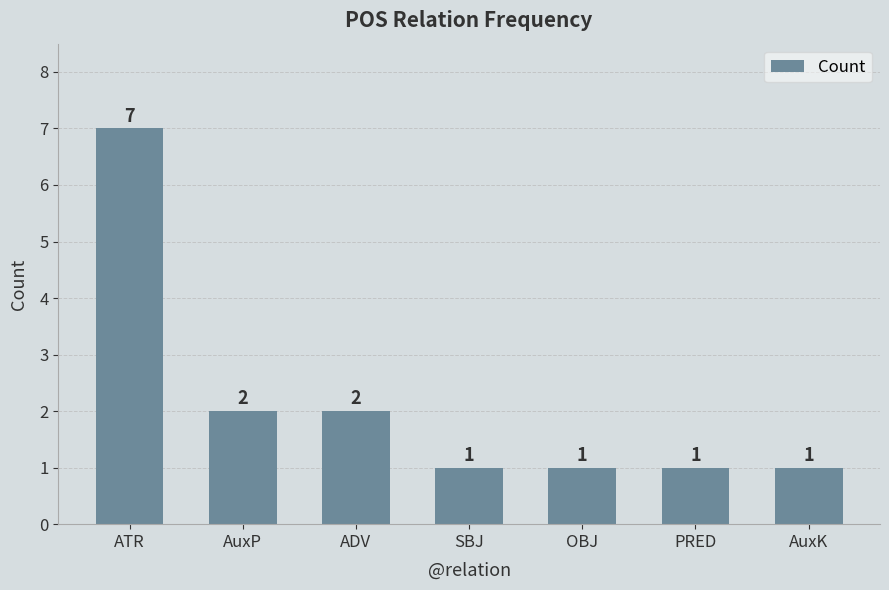

How many values are between 1 and 2?

6